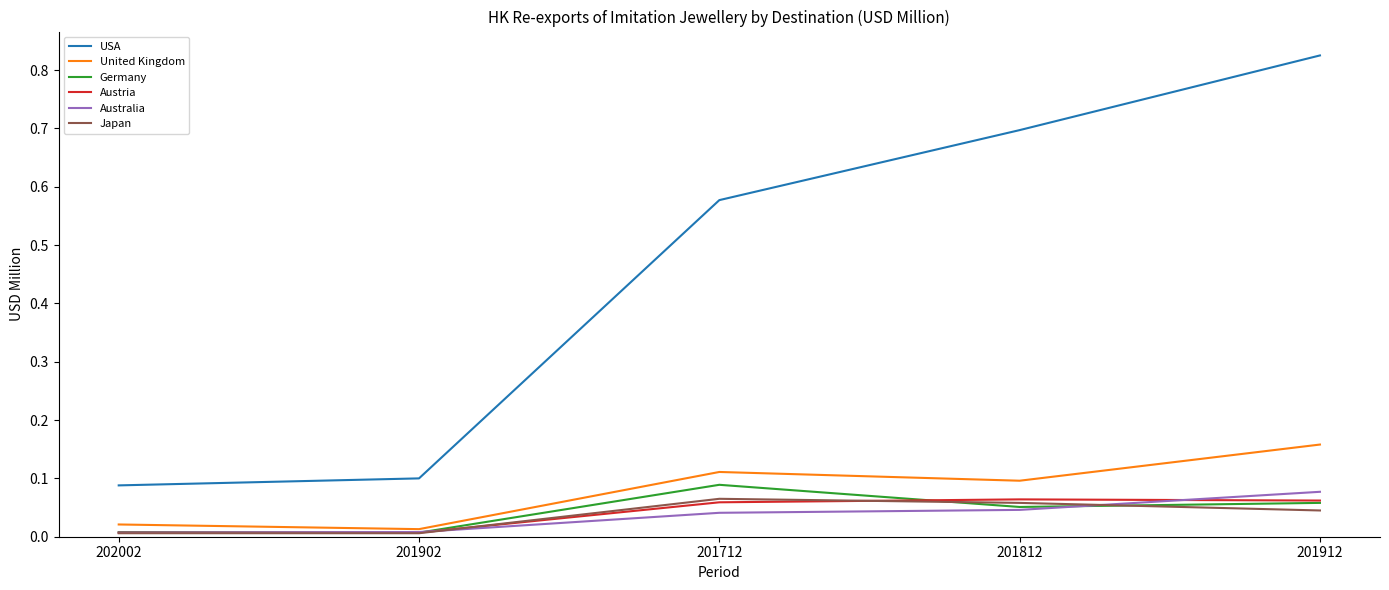

At which category is the sum across all series the highest?

201912